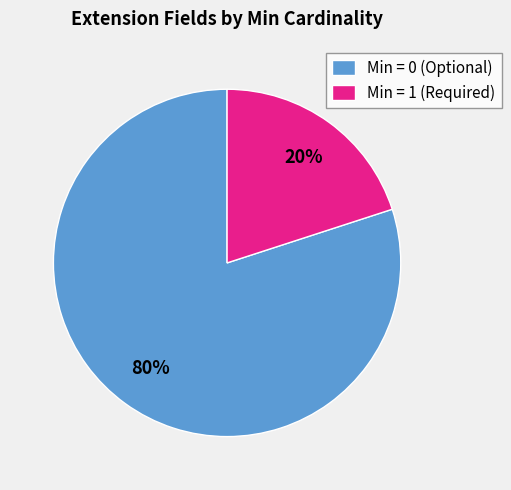

How many slices are in this pie chart?

2